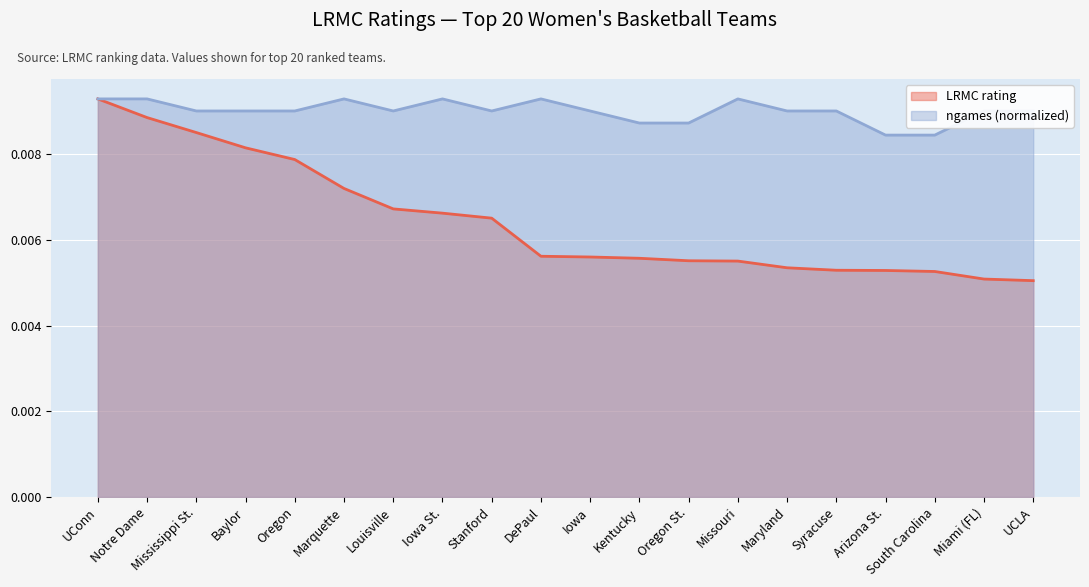

Which series has the largest total across all categories?

ngames (normalized)